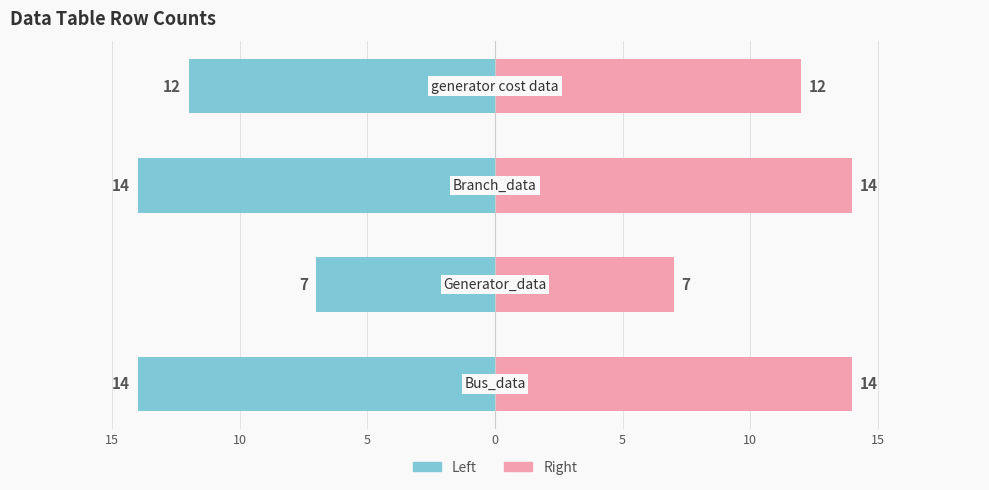

What is the value of the col_1 (Right) bar at the 1st from the left?

14